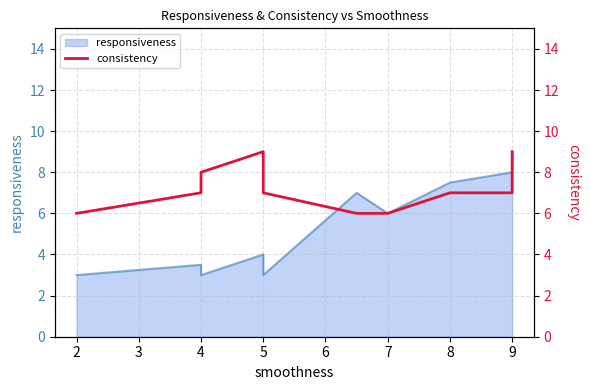

Between 7 and 5, which is larger?

5